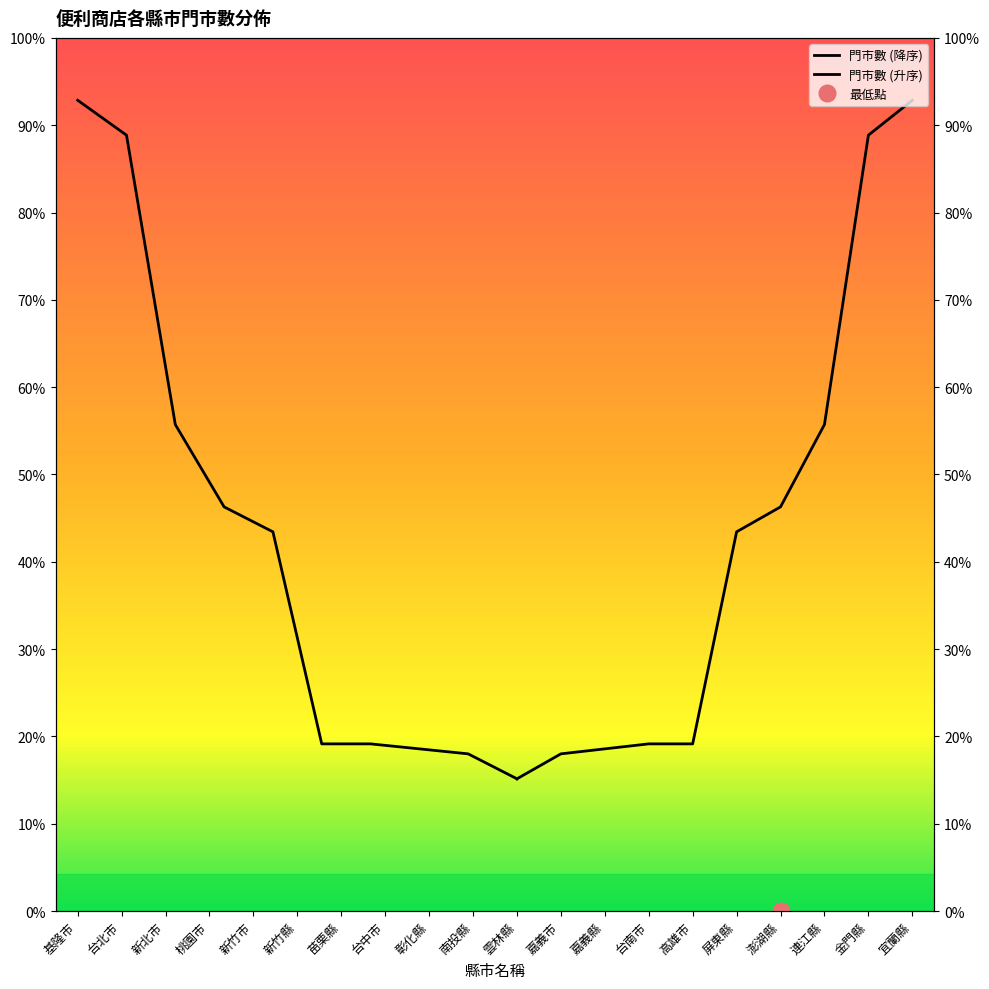

Is it true that 門市數 (升序) equals 33.1 at 台南市?

False